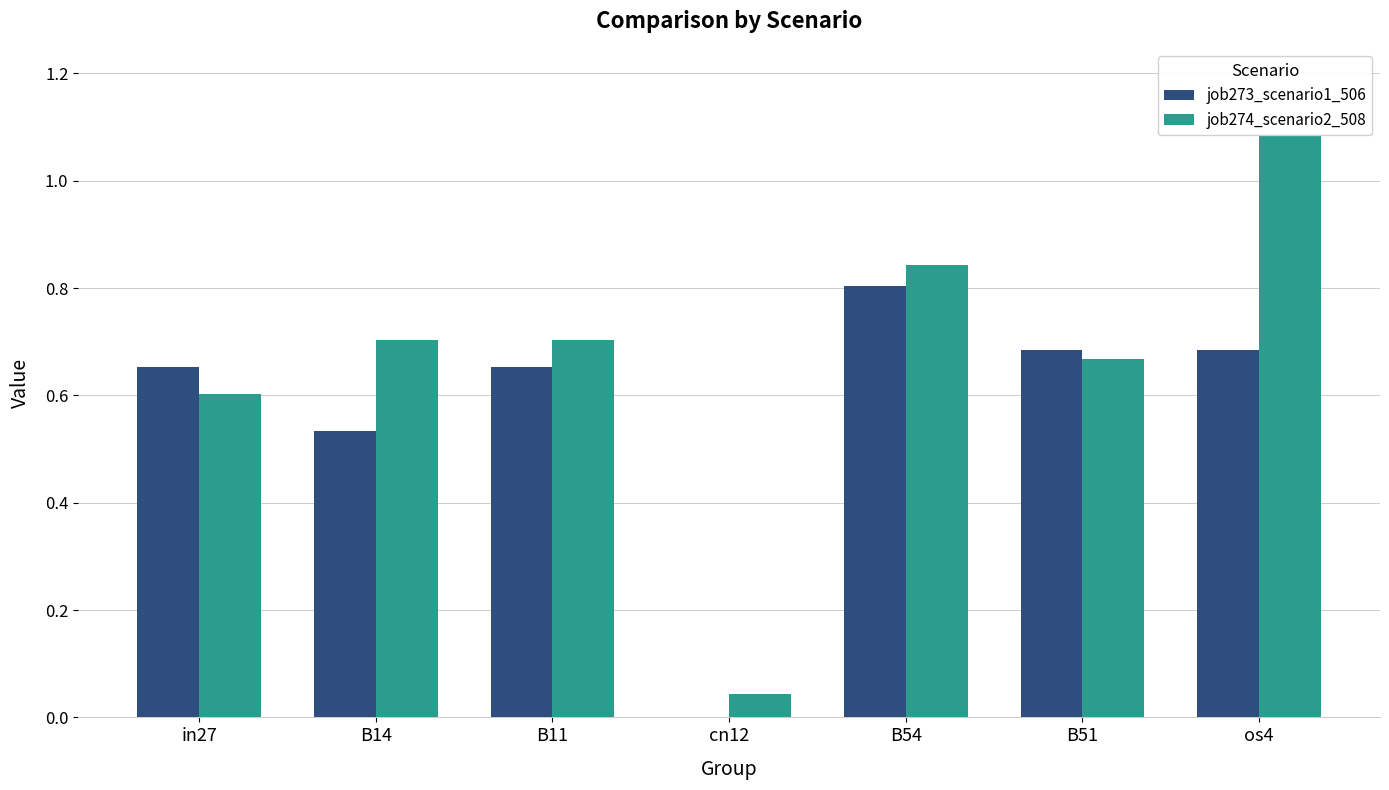

Is the value of job273_scenario1_506 at B54 greater than the value of job274_scenario2_508 at B54?

No